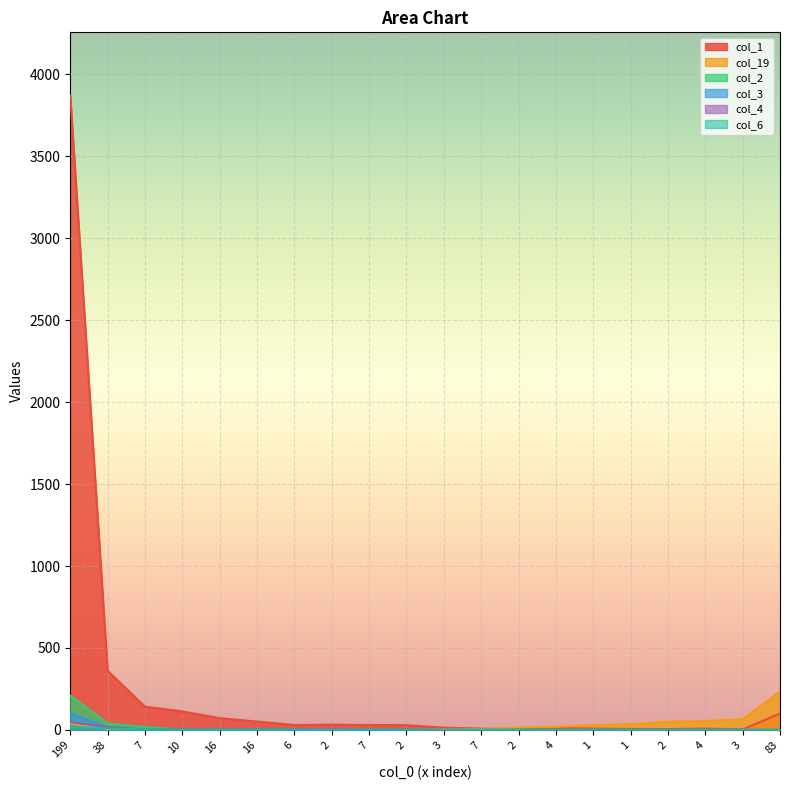

Which series has the largest total across all categories?

col_1